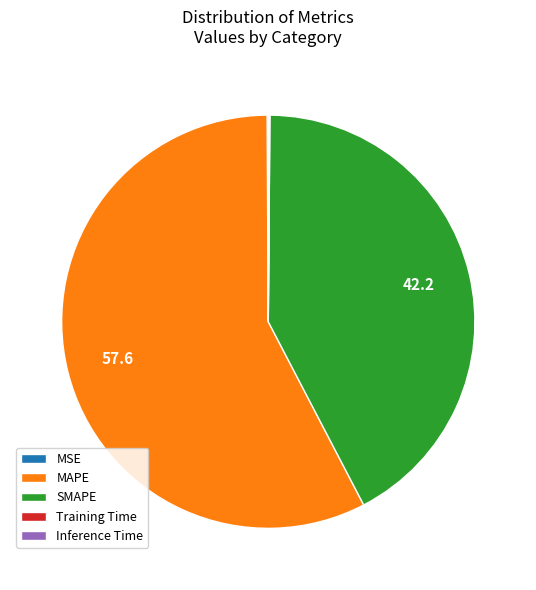

Does MAPE represent more than half of the total?

Yes